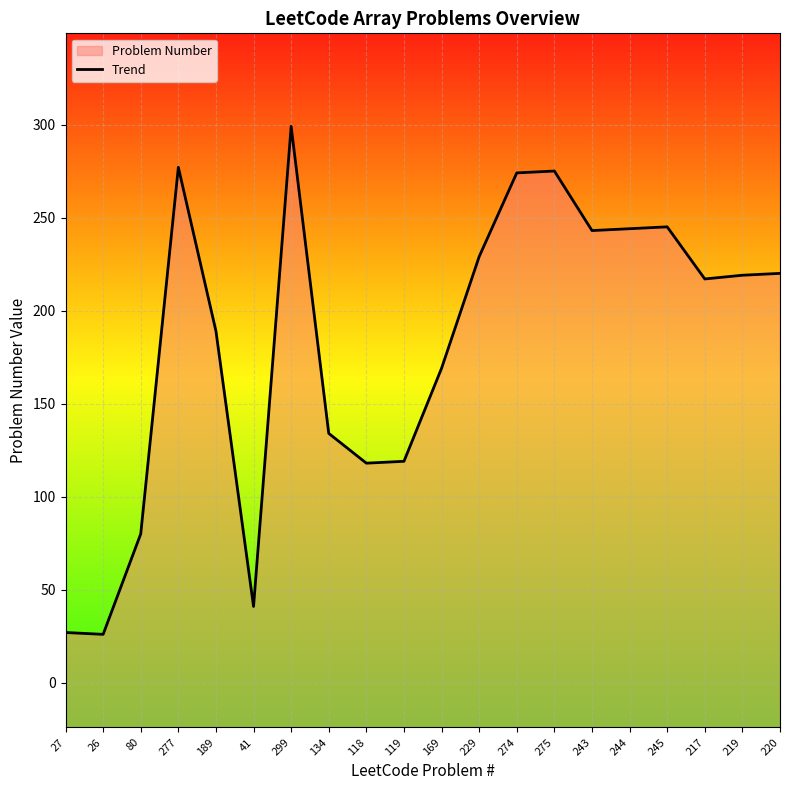

What is the average value?

182